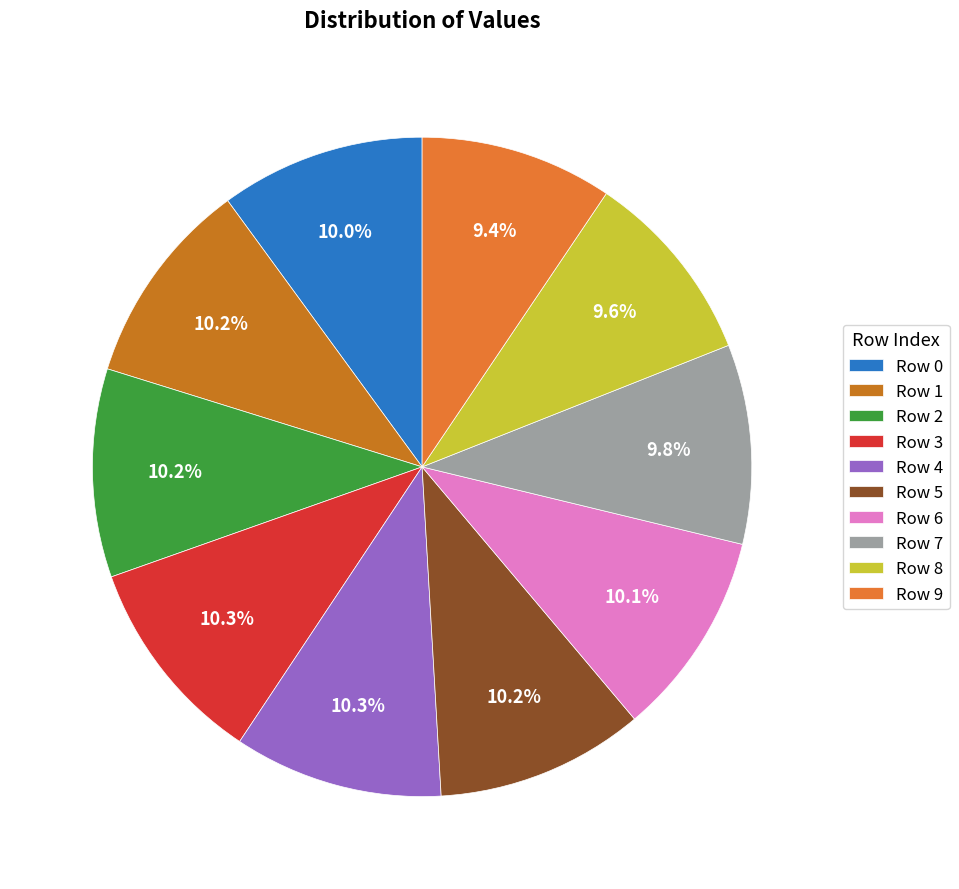

To the nearest percent, what is the difference between the Row 9 and Row 3 slice percentages?

1%